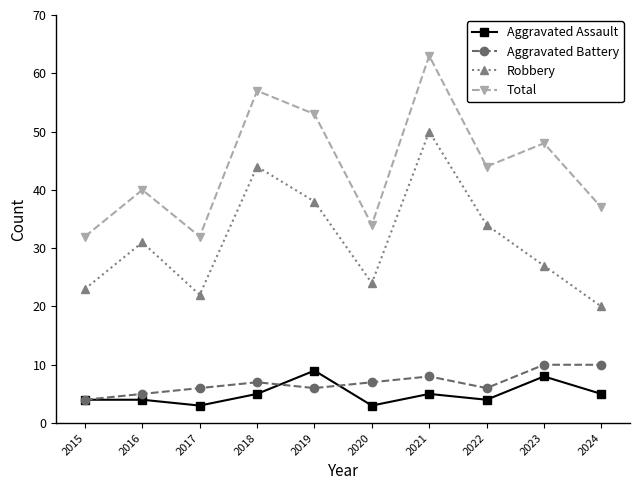

What is the sum of all Aggravated Assault values?

50